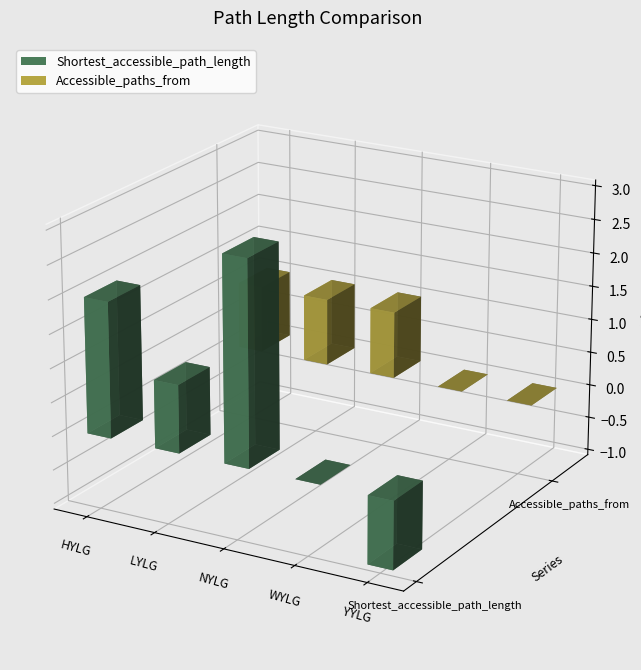

What are all the series names shown in the legend?

Shortest_accessible_path_length, Accessible_paths_from